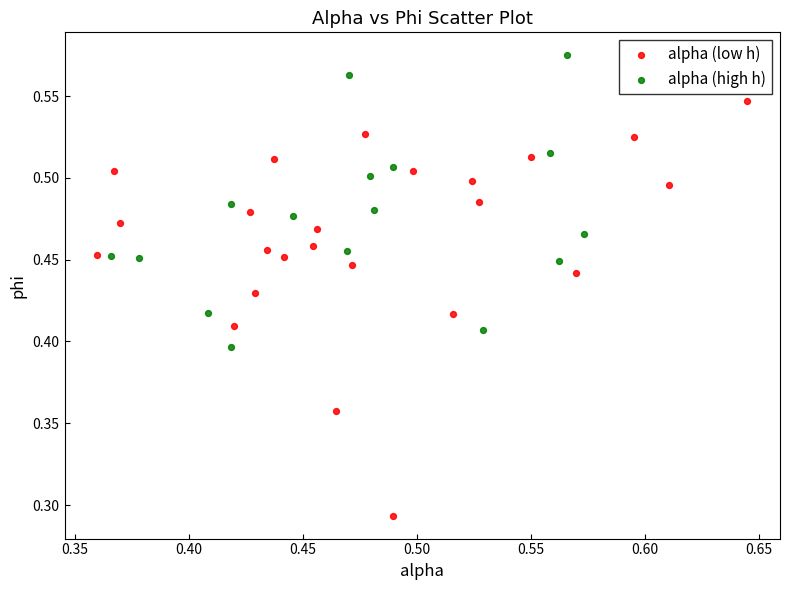

Which series contains the highest Y value?

alpha (high h)